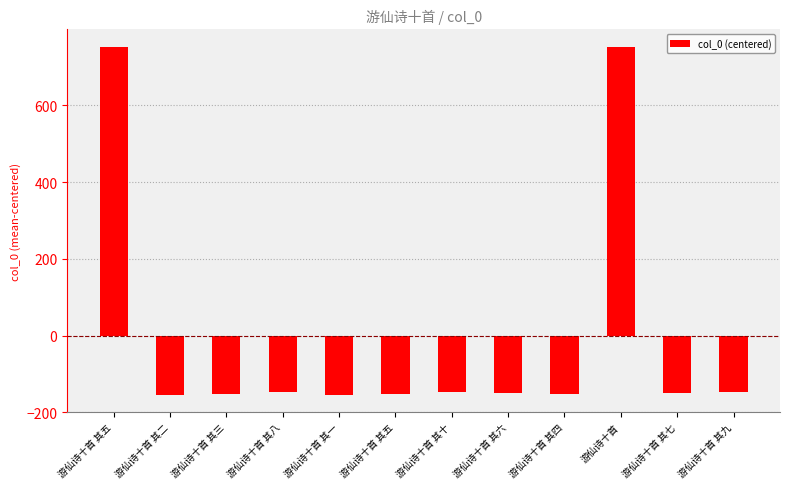

Reading right to left, extract all data points from this chart.

-146.8	-148.8	751.2	-151.8	-149.8	-145.8	-150.8	-154.8	-147.8	-152.8	-153.8	752.2